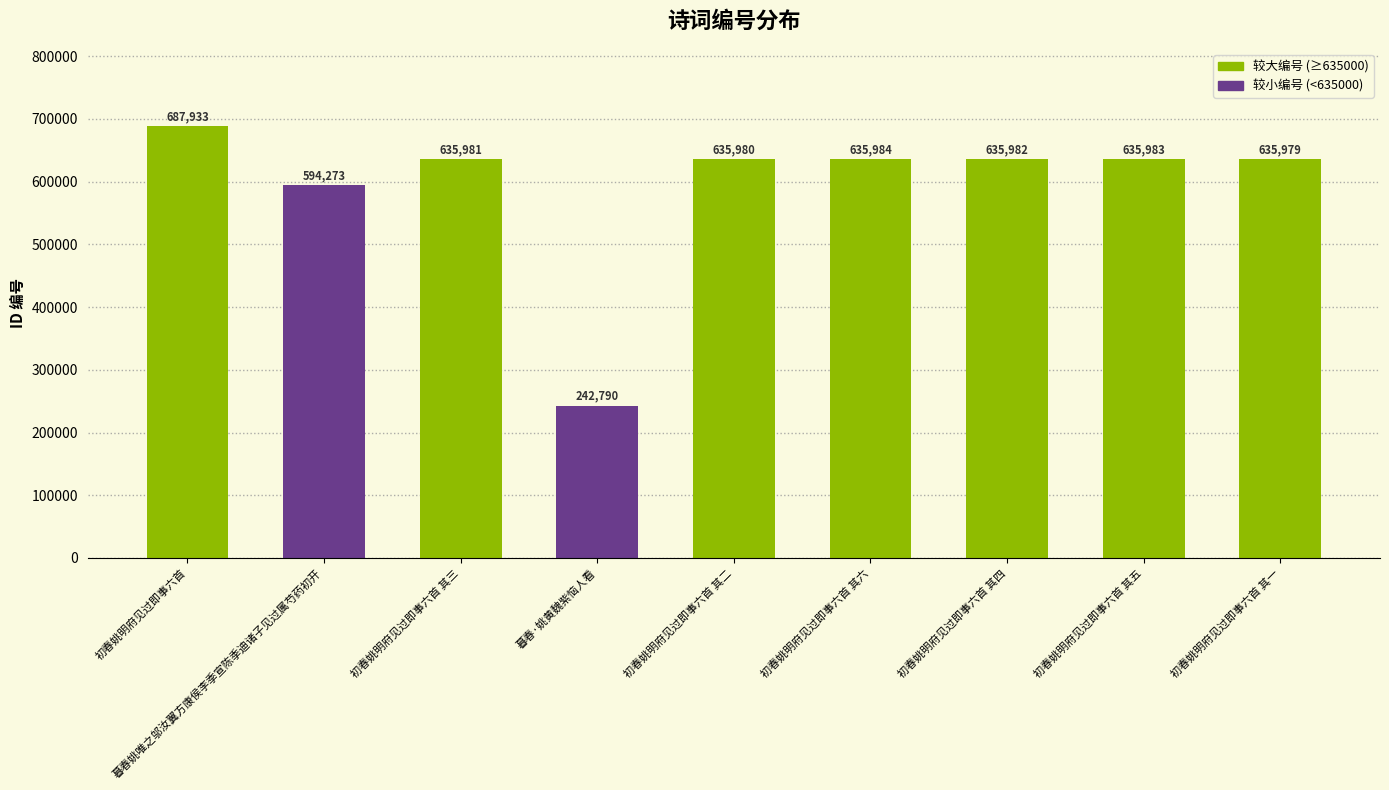

How many values are below 635981?

4